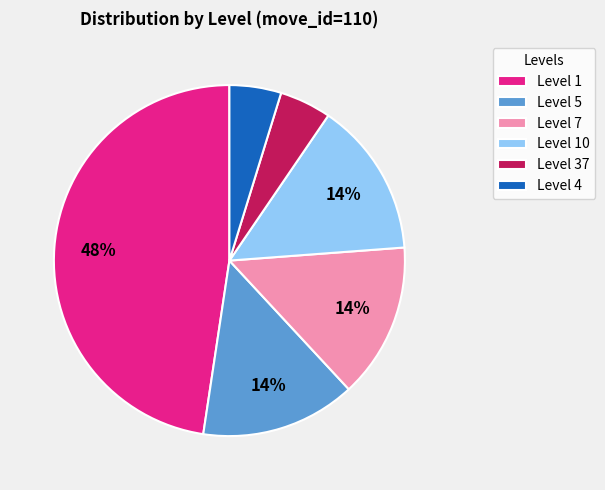

Is the sum of Level 4 and Level 37 greater than half?

No